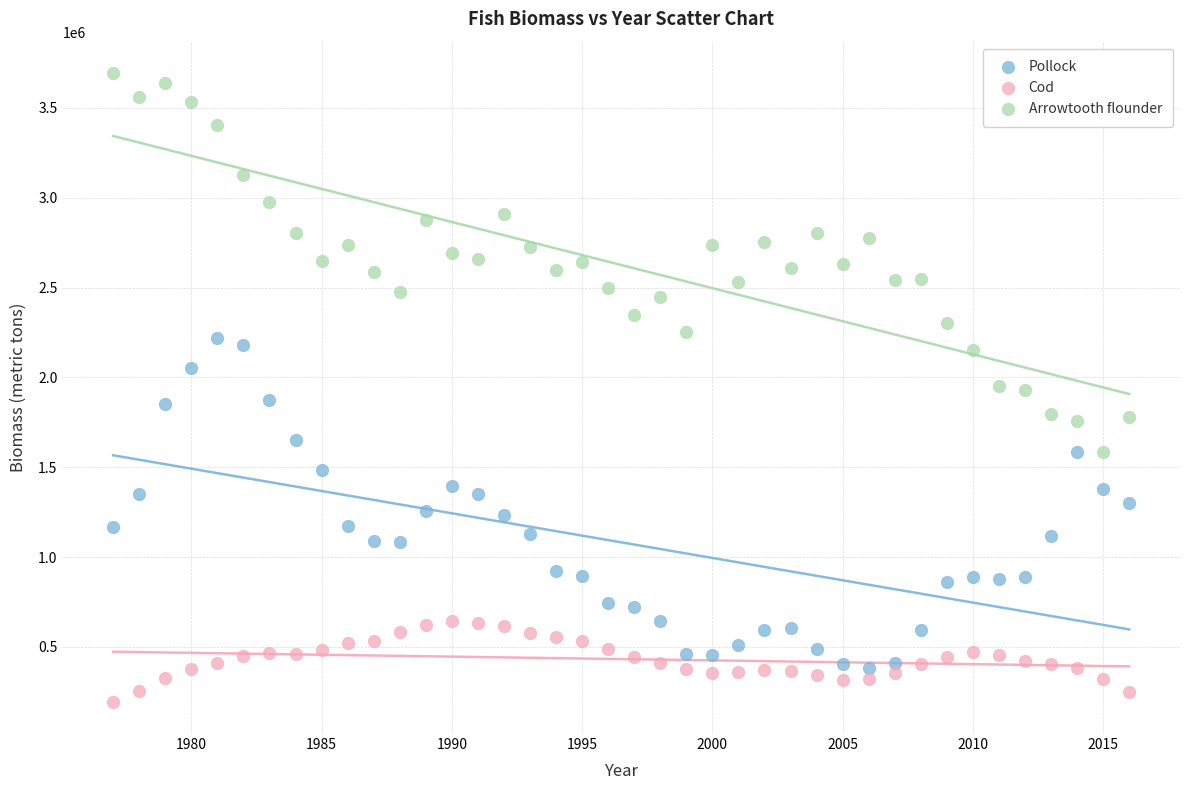

Which series reaches the maximum Y coordinate?

Arrowtooth flounder